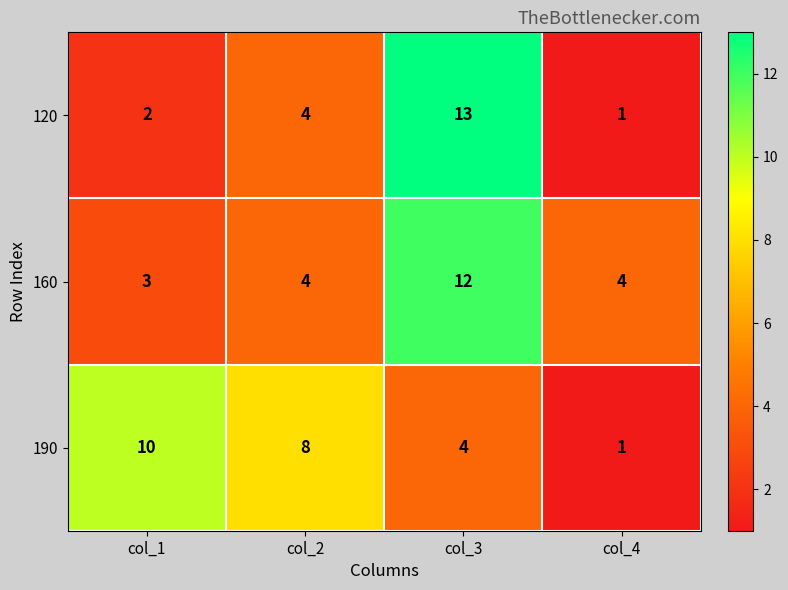

What is the difference between the highest and lowest values at col_3?

9